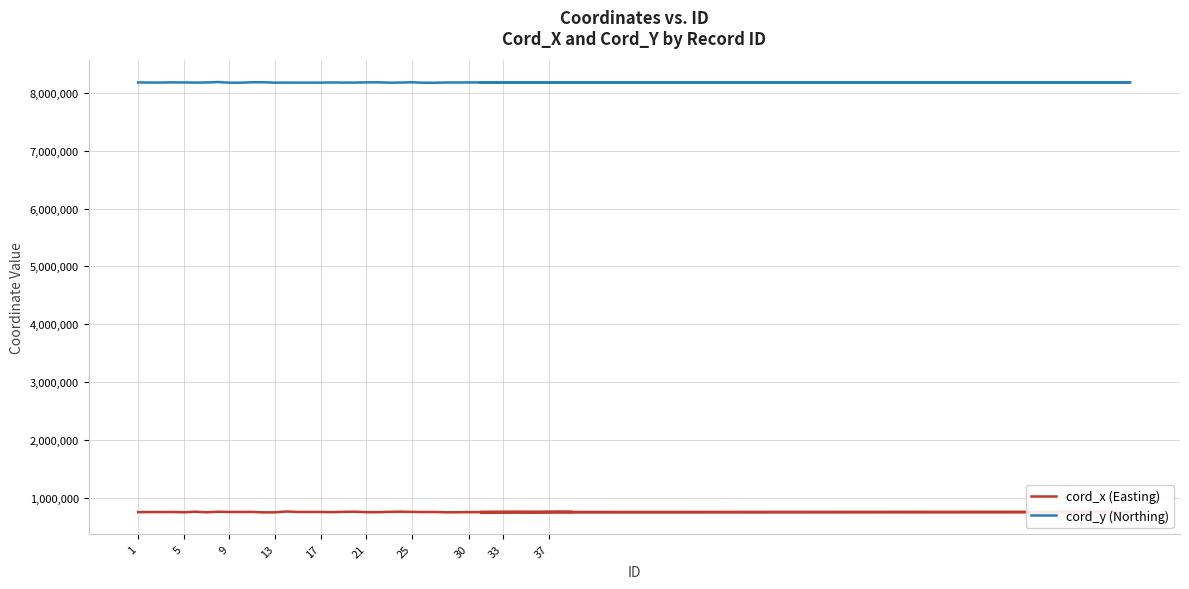

Is it true that cord_x (Easting) equals 754016 at 33?

True